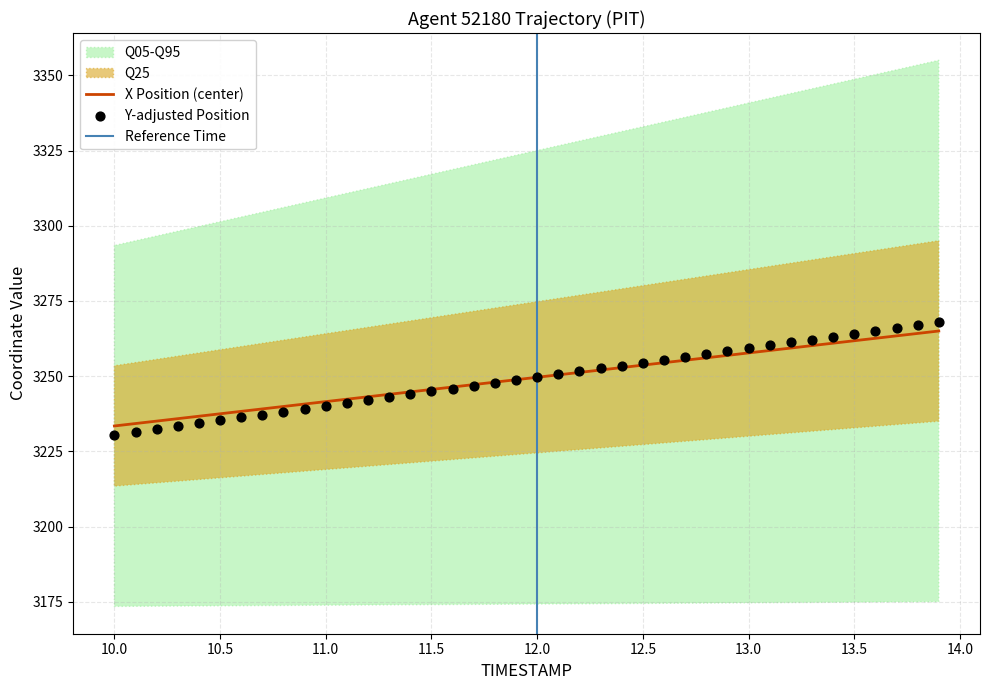

The X Position (center) series shows 3257.7 at 13.0. True or false?

True